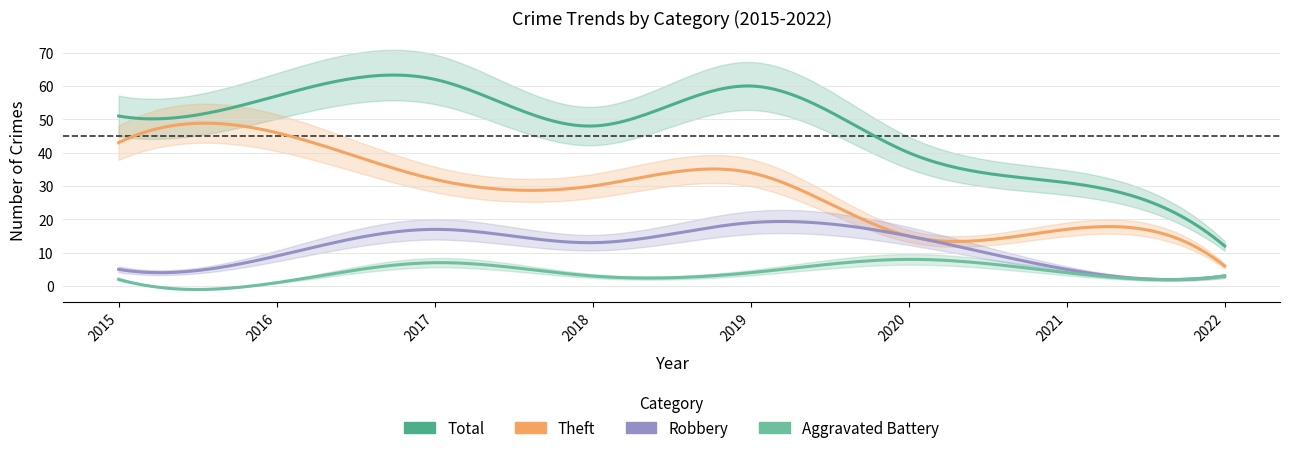

True or false: Robbery and Aggravated Battery intersect in this chart.

False